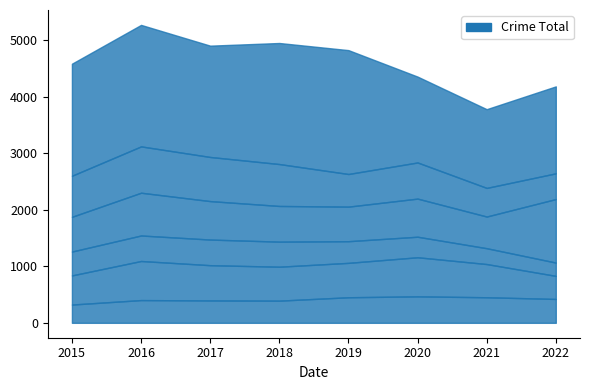

What is the spread (max minus min) of values at 2019?

1807